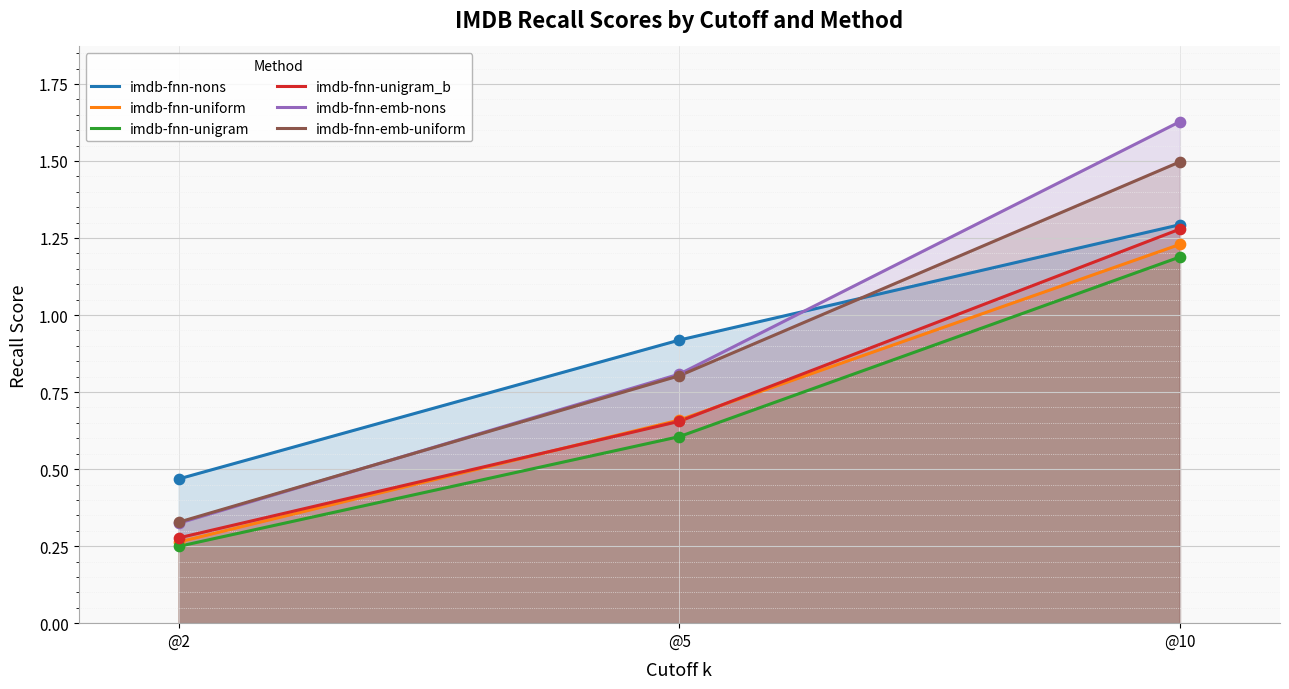

At how many categories does at least one series exceed 1?

1